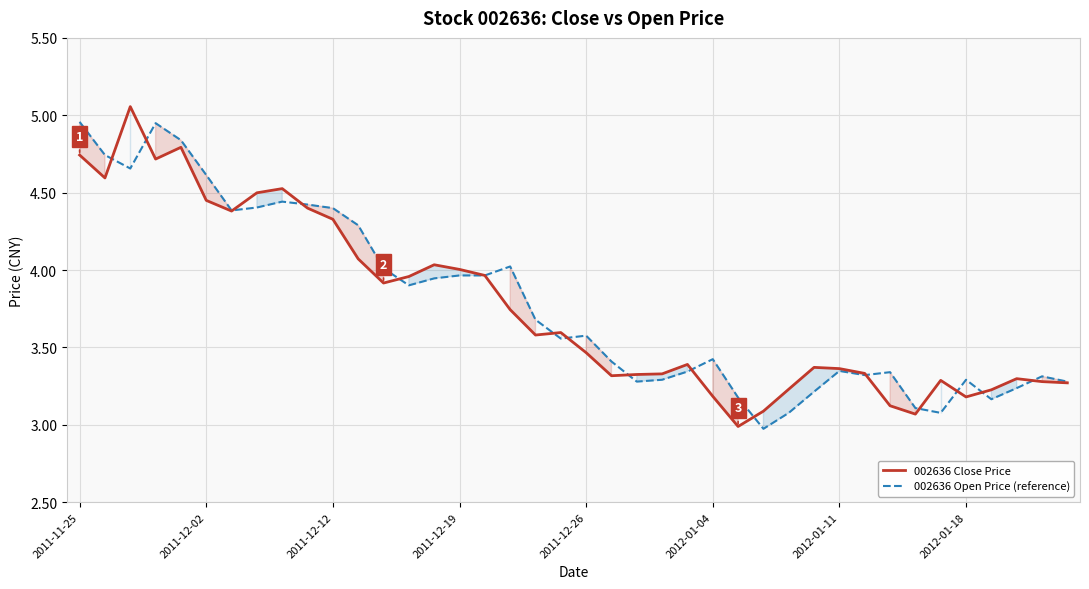

What is the maximum value for 002636 Open Price (reference)?

5.0